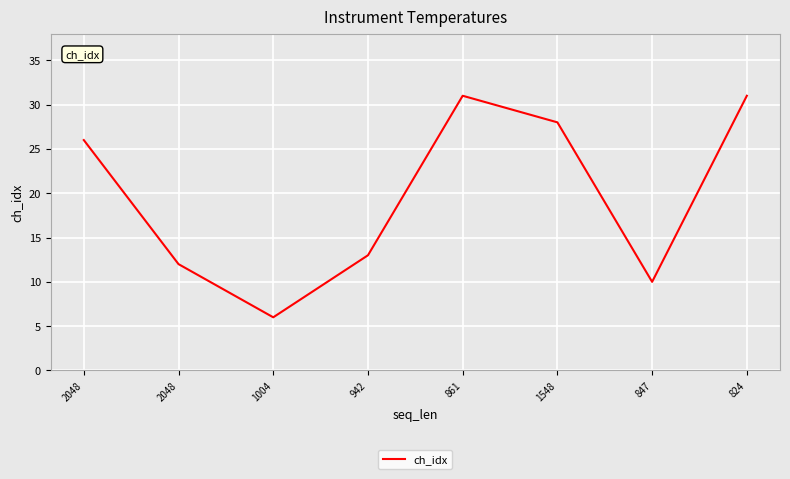

What is the label of the 7th point from the left?

847